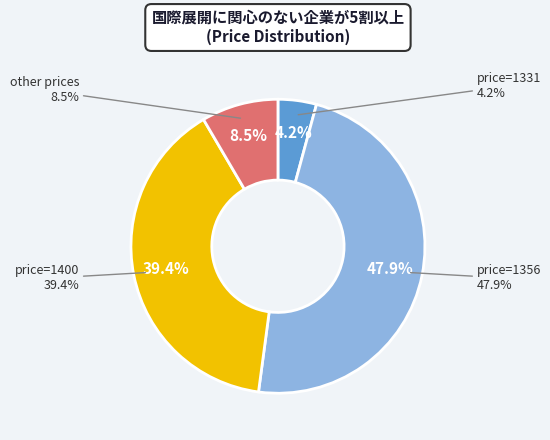

Combined, do 1400 and 1331 account for over 50%?

No